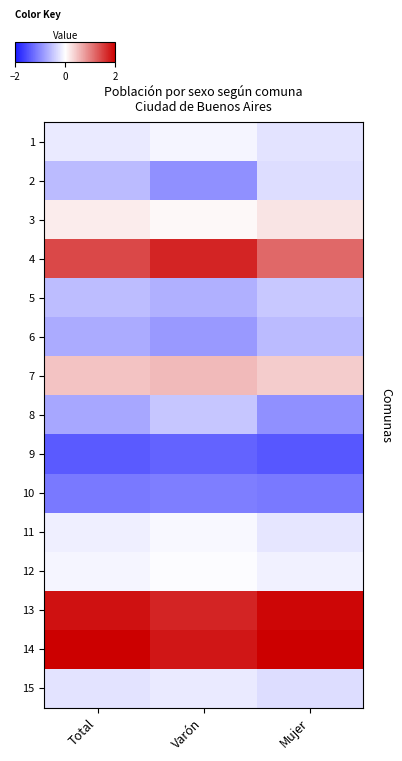

Which label corresponds to the smallest value in the chart?

Mujer